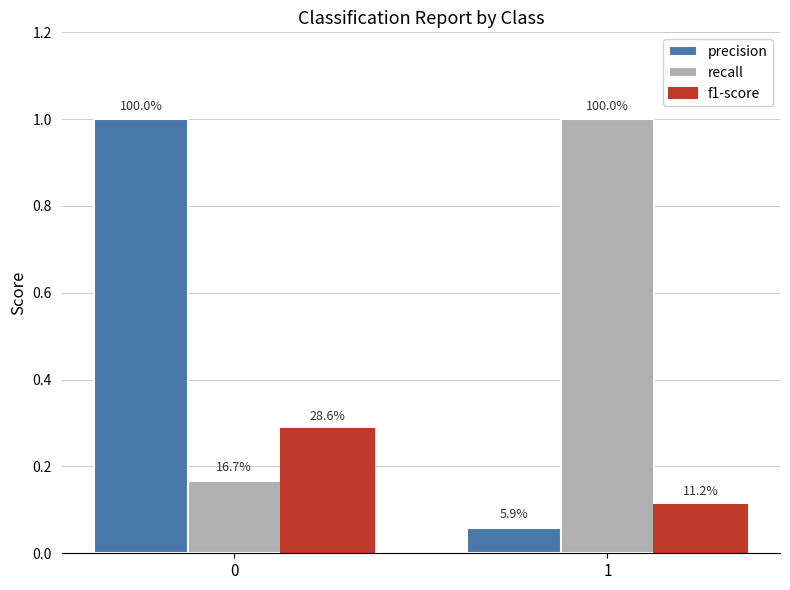

Reading left to right, what are all the values shown in this chart?

precision: 1.0	0.1
recall: 0.2	1.0
f1-score: 0.3	0.1